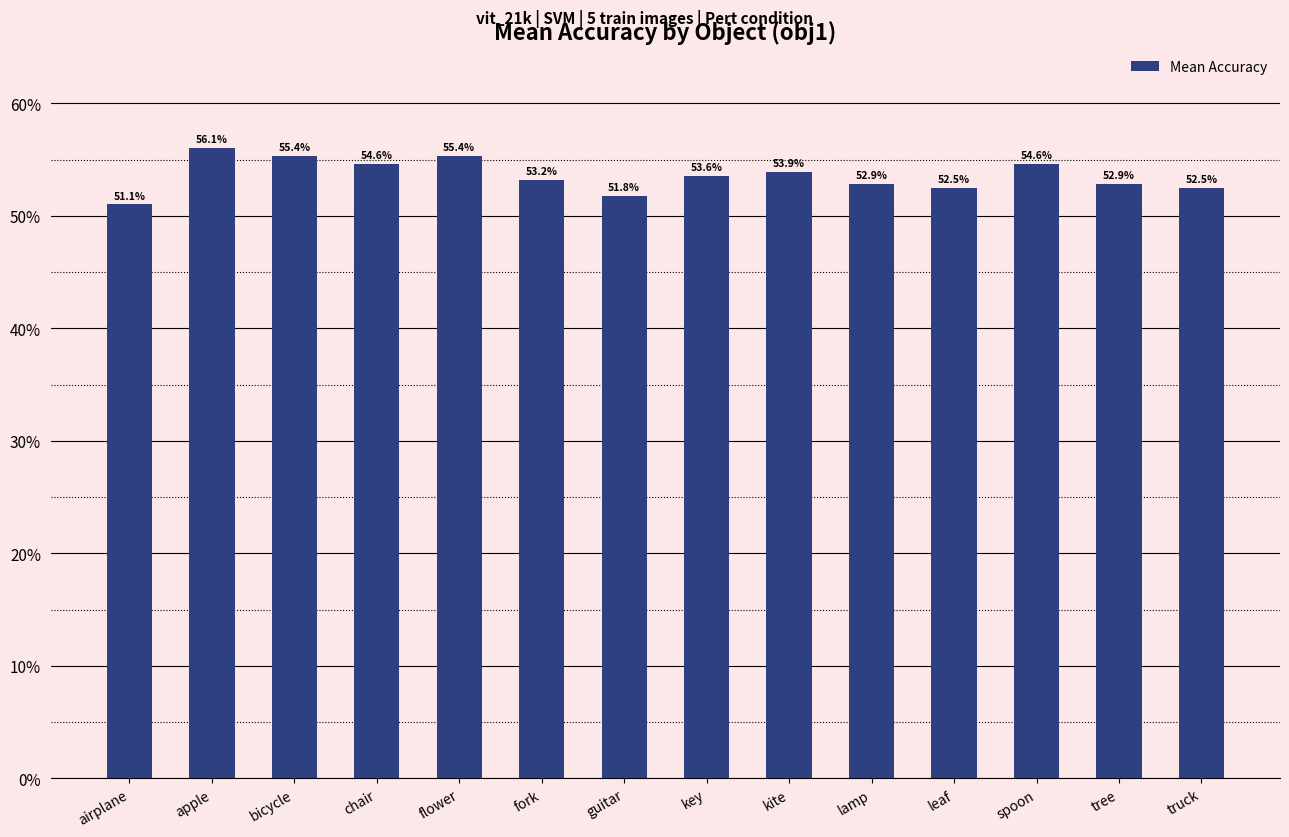

Reading right to left, what are all the values shown in this chart?

truck=0.5	tree=0.5	spoon=0.5	leaf=0.5	lamp=0.5	kite=0.5	key=0.5	guitar=0.5	fork=0.5	flower=0.6	chair=0.5	bicycle=0.6	apple=0.6	airplane=0.5